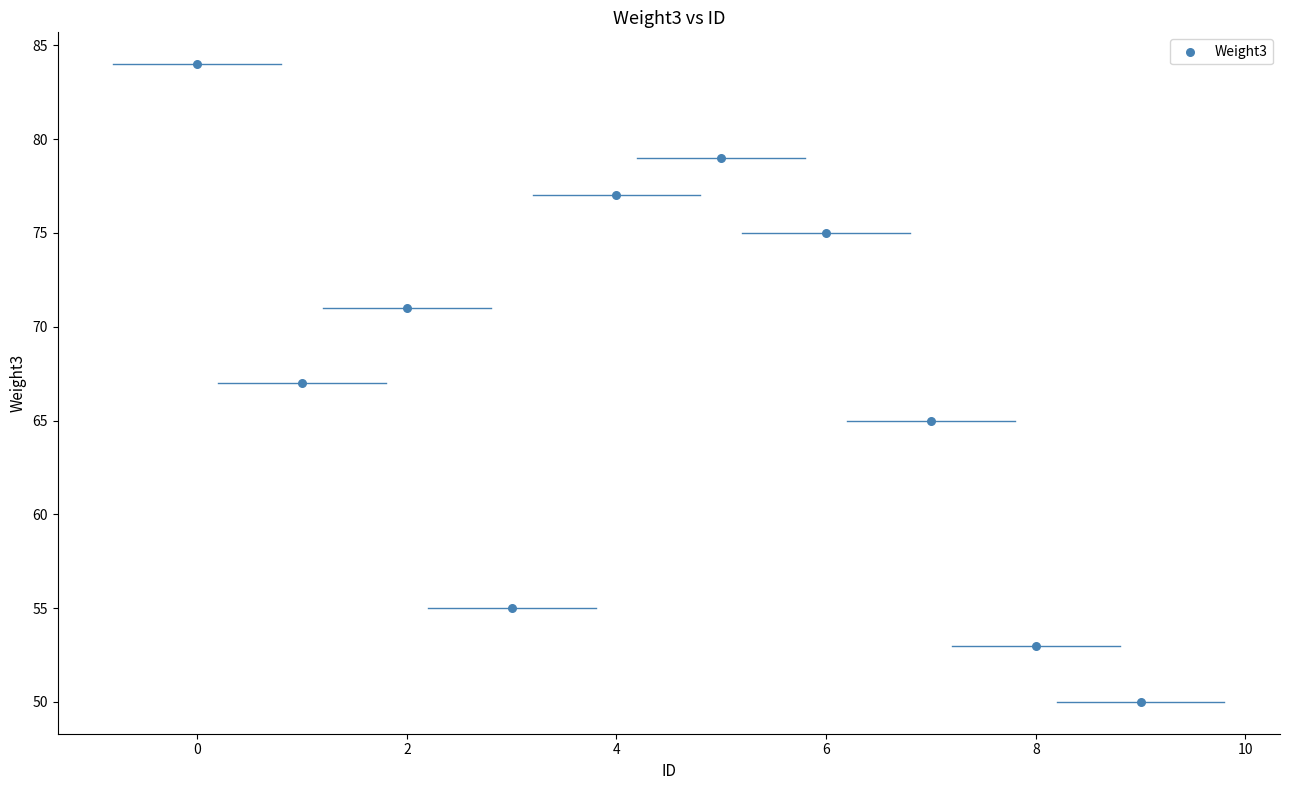

What is the range of Y values (max minus min)?

34